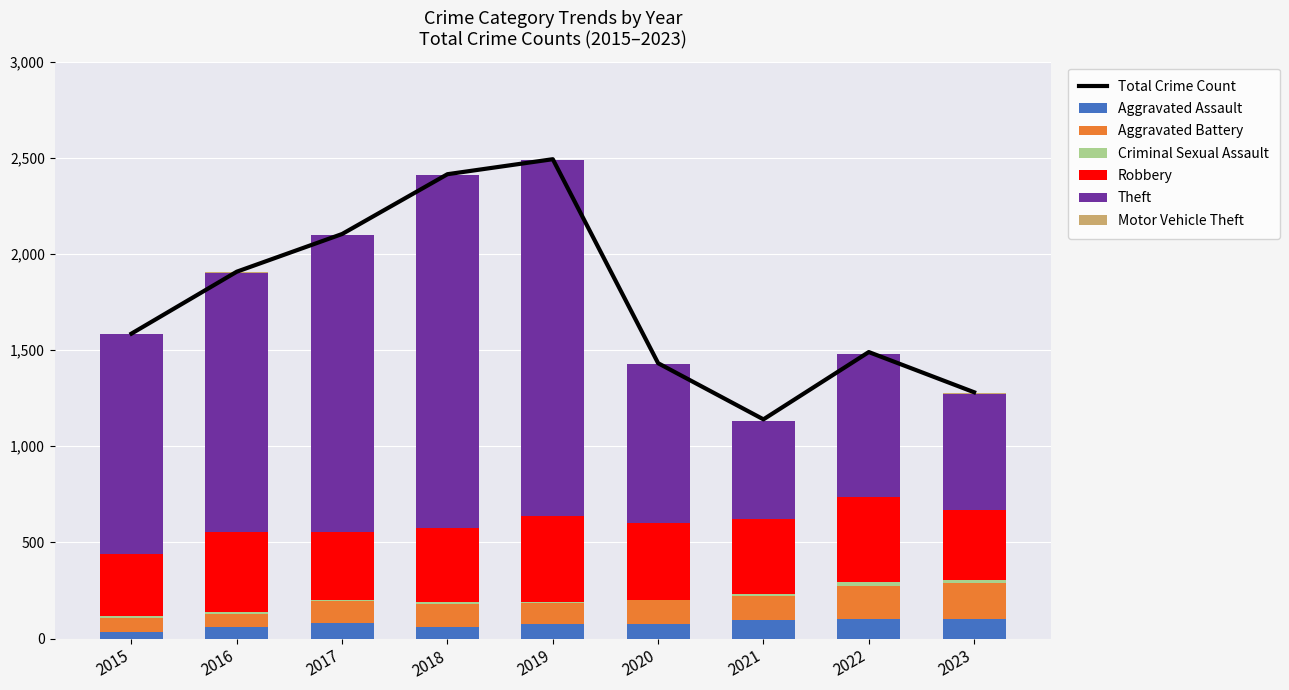

Which category has the highest value in the Criminal Sexual Assault series?

2022